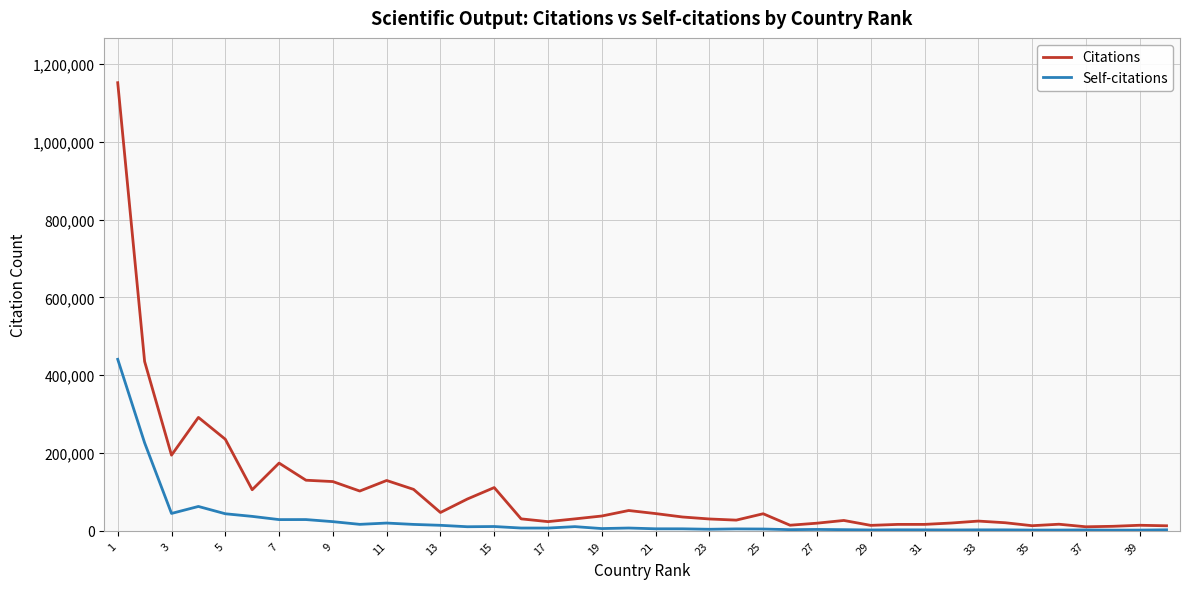

Which series has the widest spread of values?

Citations